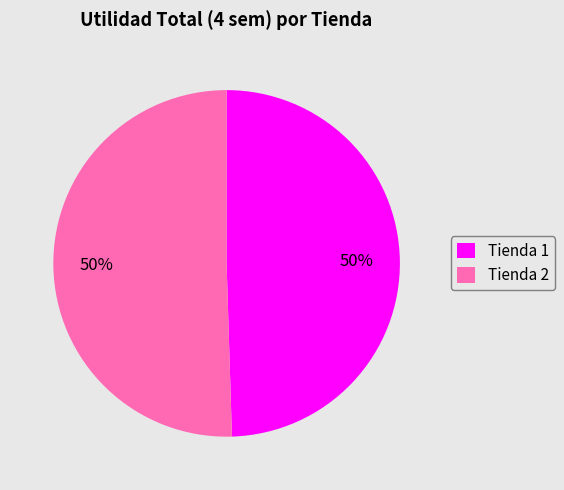

How many segments does this pie chart have?

2